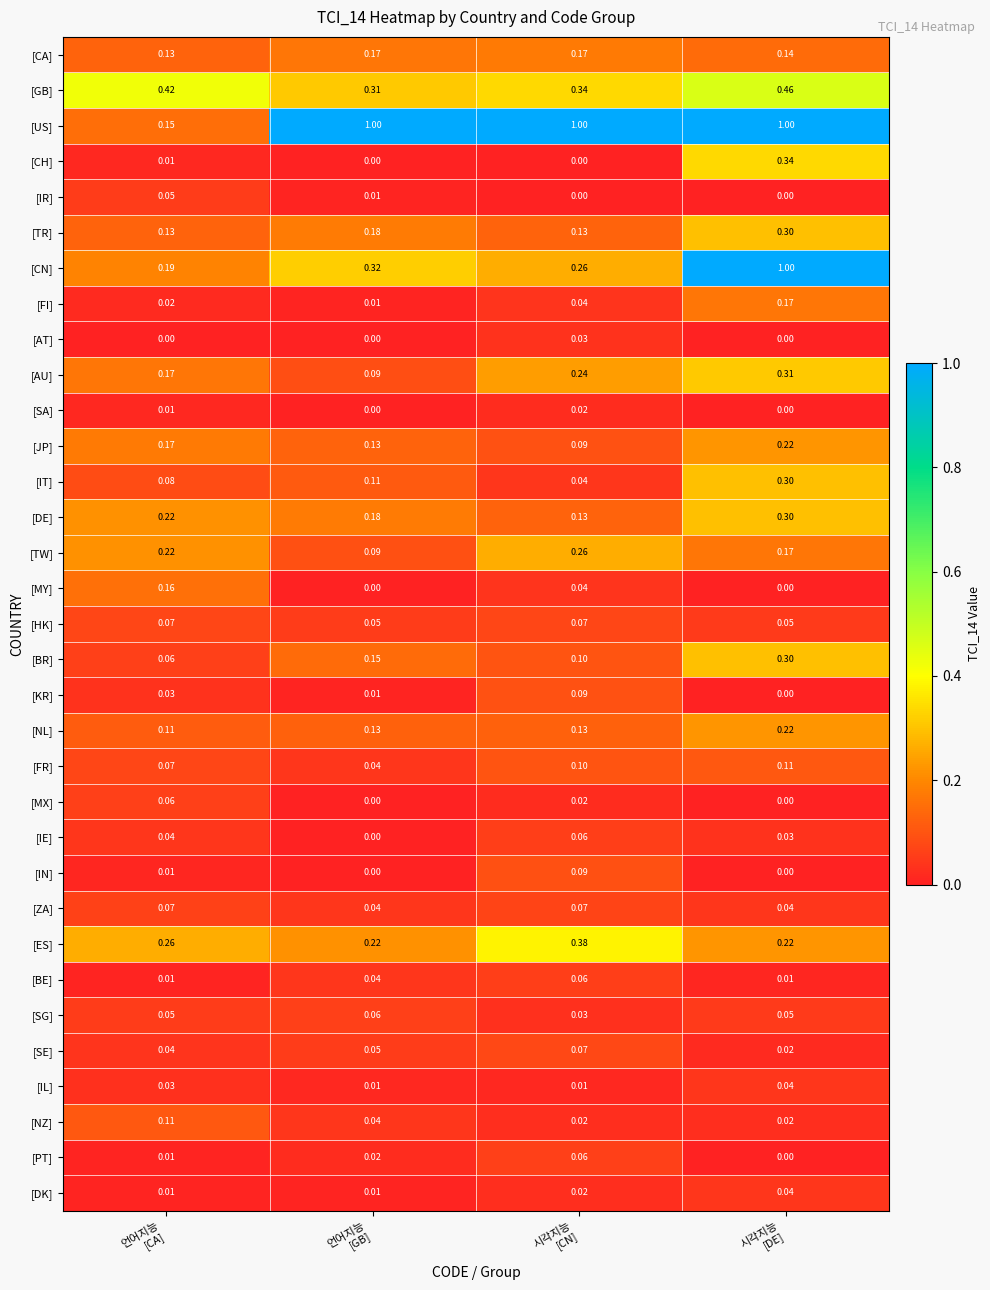

What is the maximum value shown in the chart?

1.0